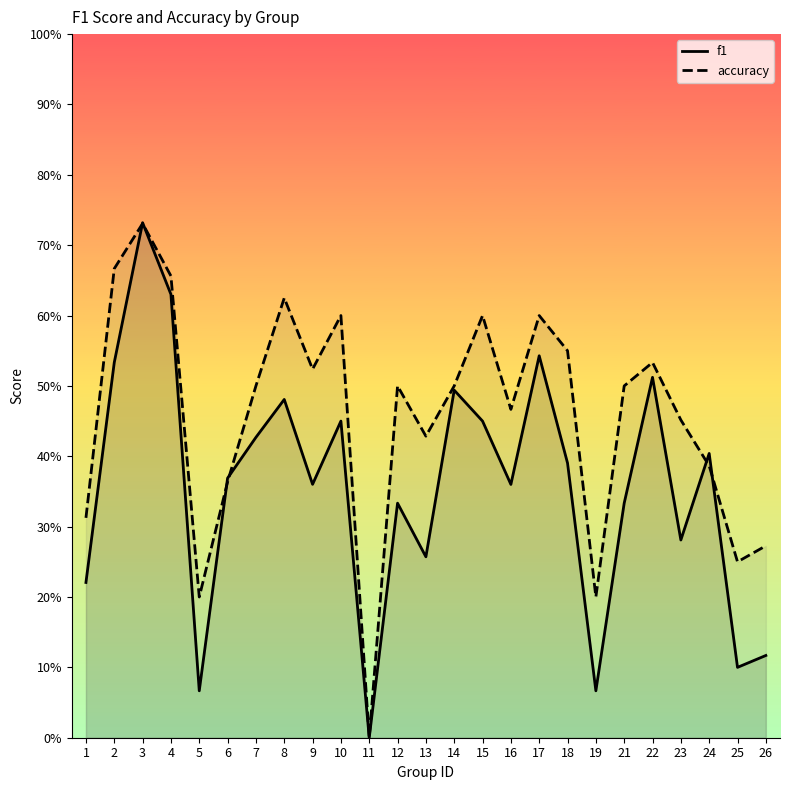

What is the difference between the highest and lowest values at 25?

0.1